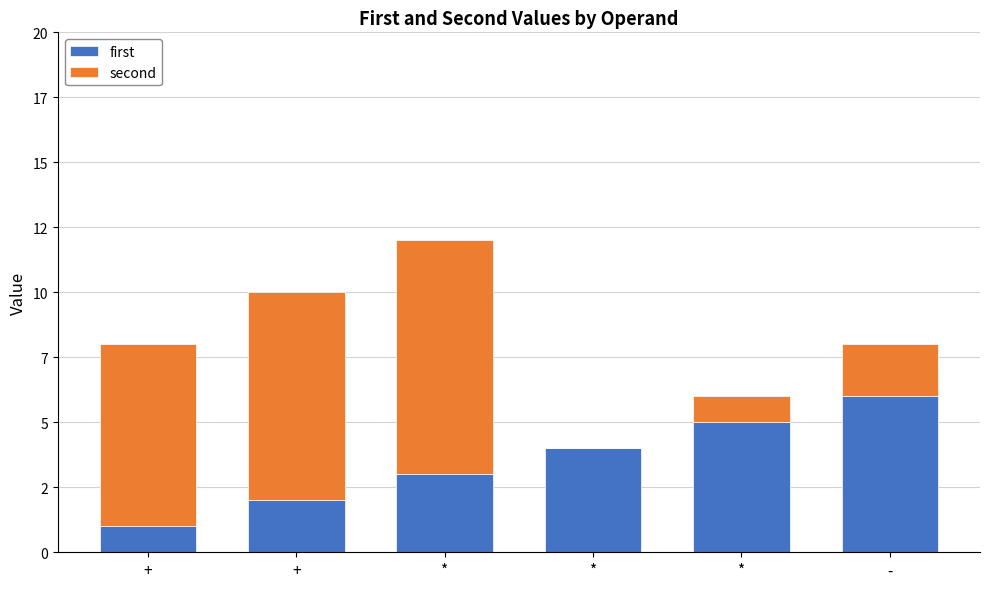

What are all the series names shown in the legend?

first, second